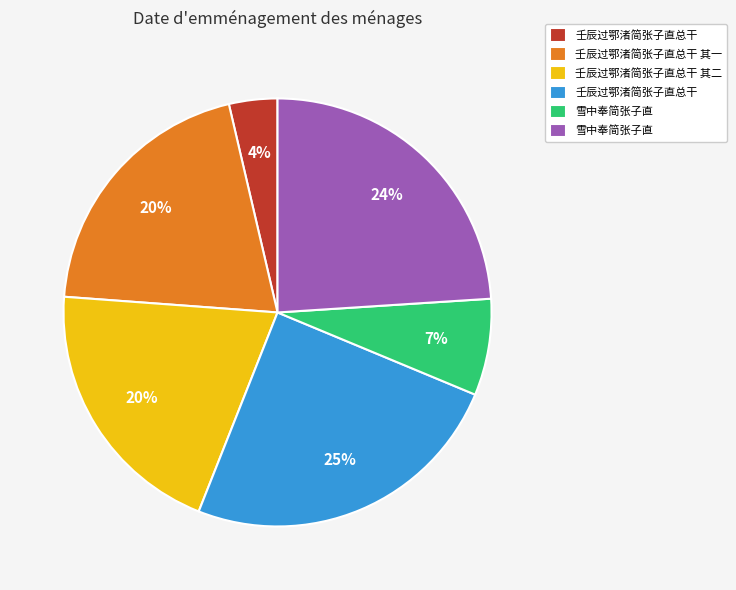

Is there any slice that represents more than half of the pie?

No